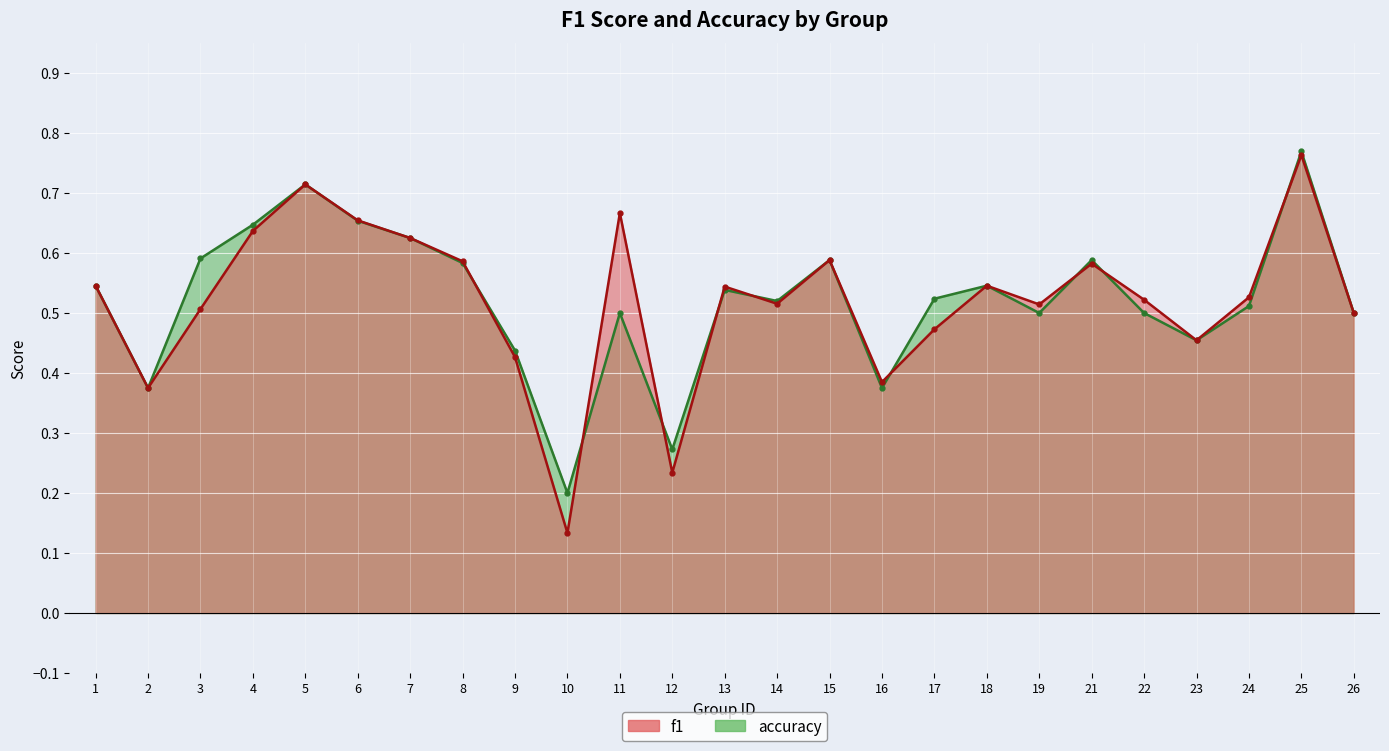

Which series has the largest total across all categories?

accuracy